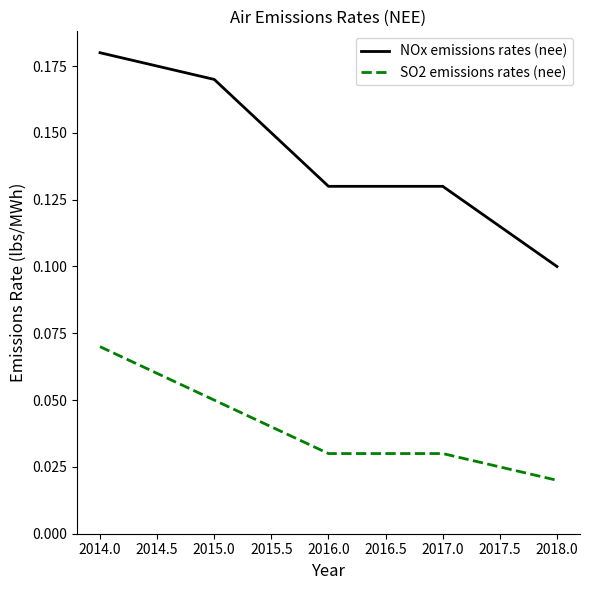

Which category has the lowest value in the NOx emissions rates (nee) series?

2018.0